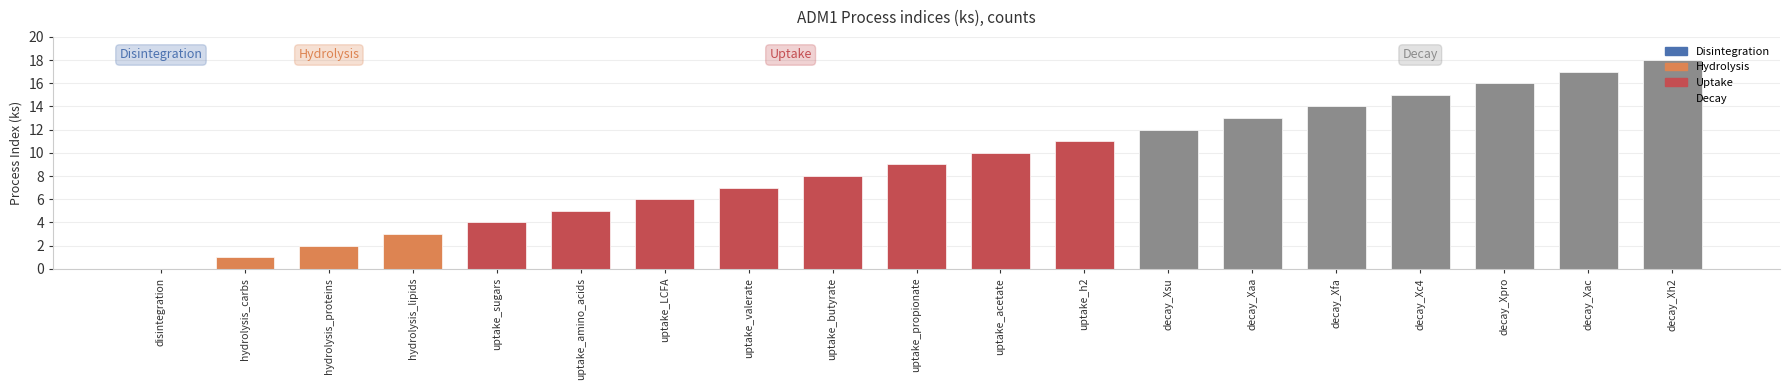

Reading left to right, extract all data points from this chart.

0	1	2	3	4	5	6	7	8	9	10	11	12	13	14	15	16	17	18